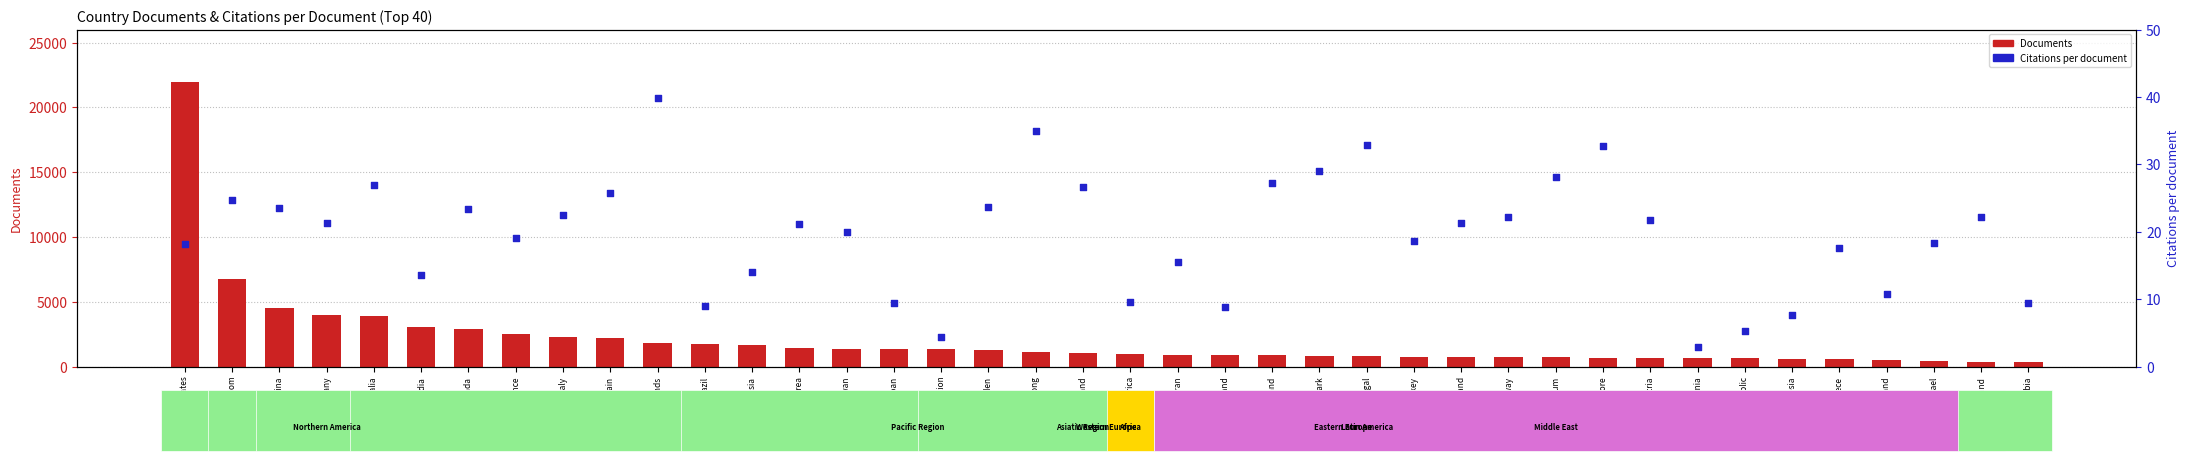

Which series has the largest Y range (max minus min)?

Documents